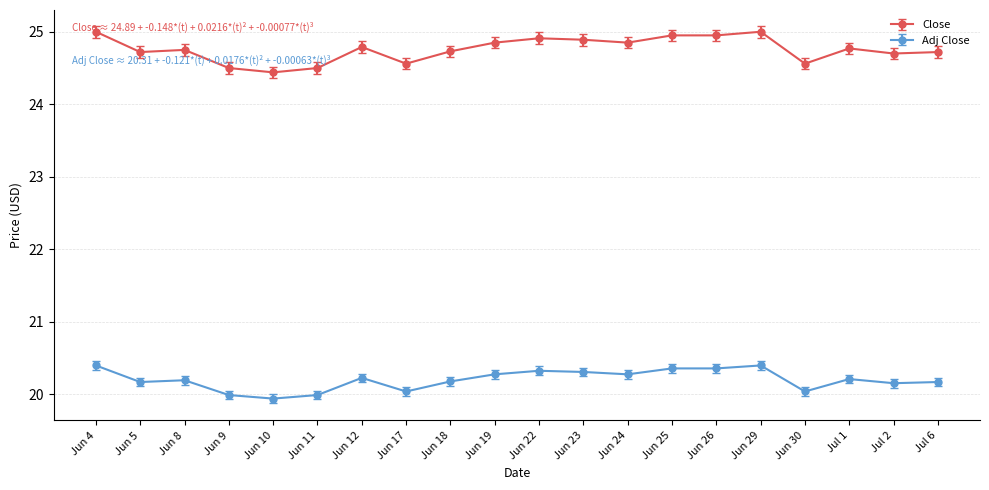

True or false: Adj Close has more than 1 points higher than both neighbors.

True